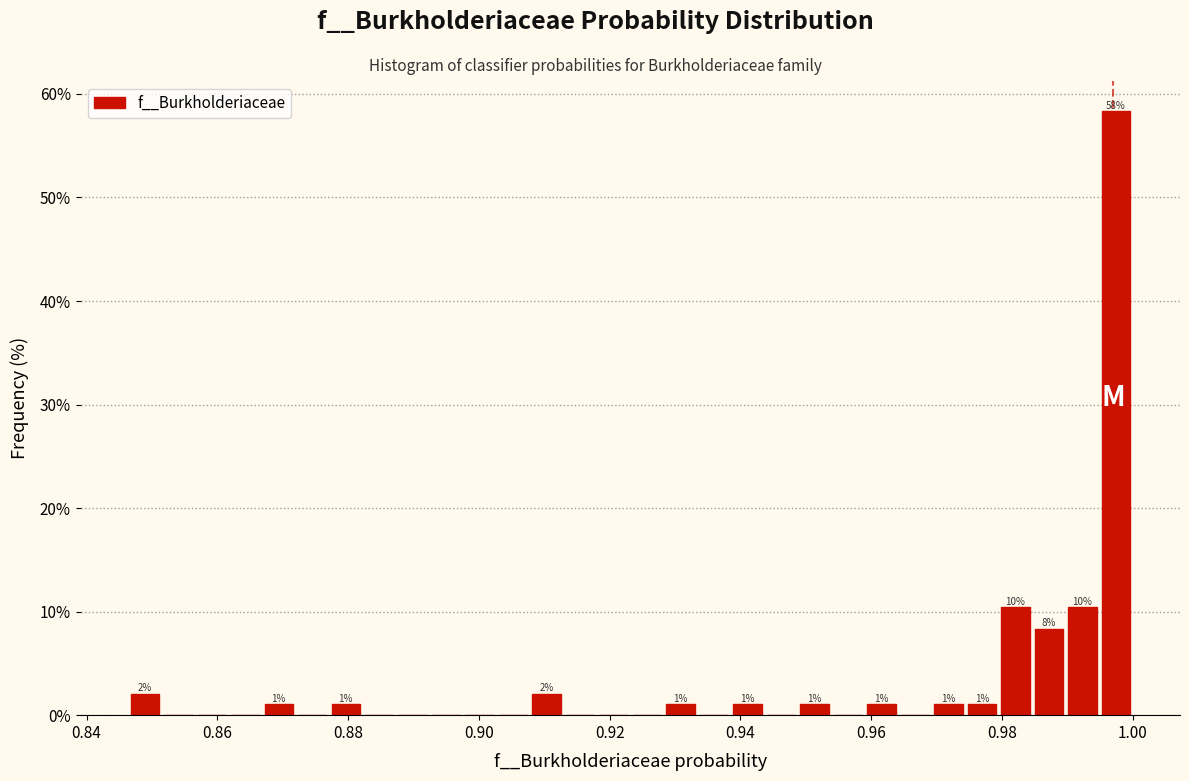

Read against the x-axis, roughly where is the centre of the tallest bar?

0.998